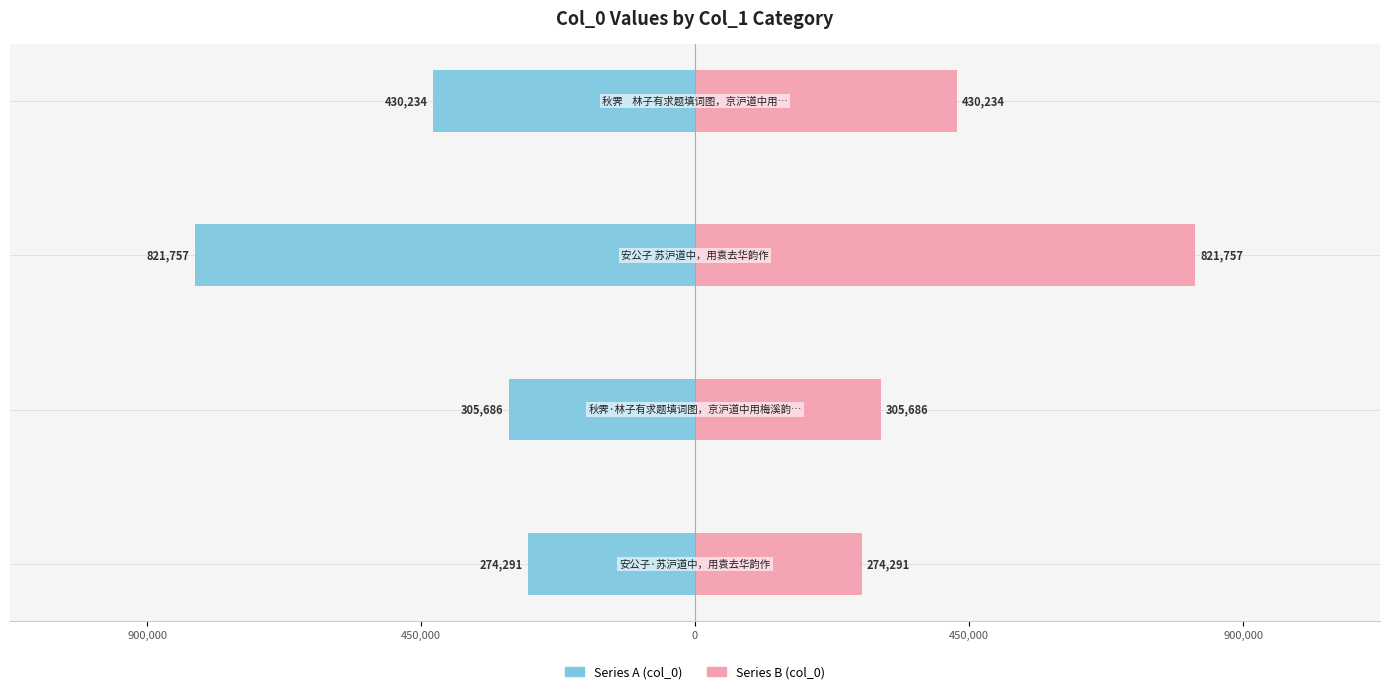

At how many categories does at least one series exceed 615299?

1